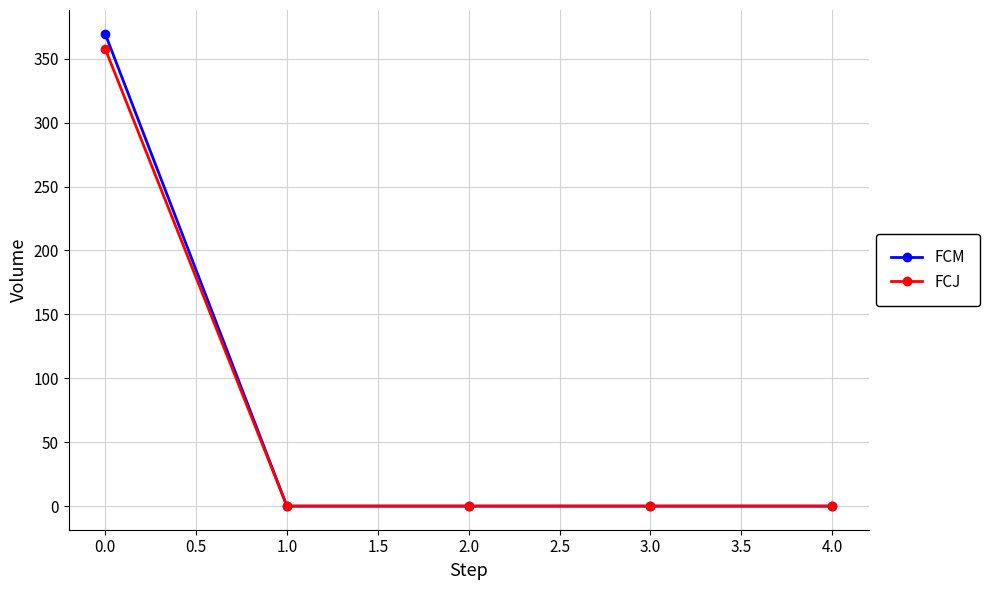

What are all the series names shown in the legend?

FCM, FCJ